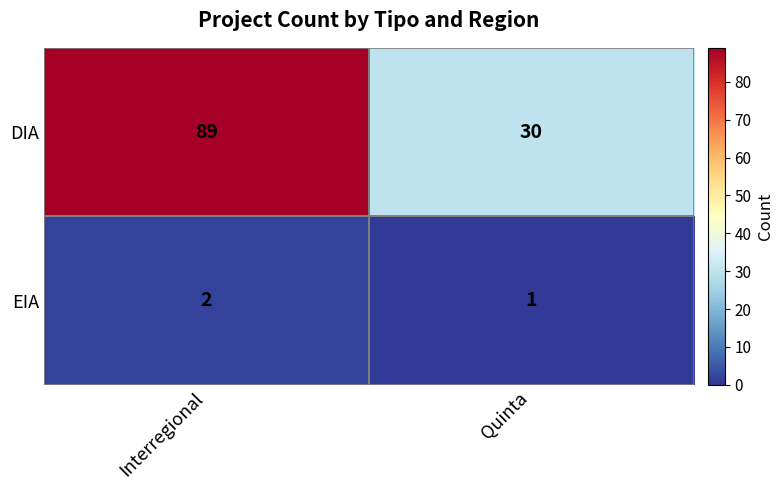

What is the difference between the DIA values at Interregional and Quinta?

59